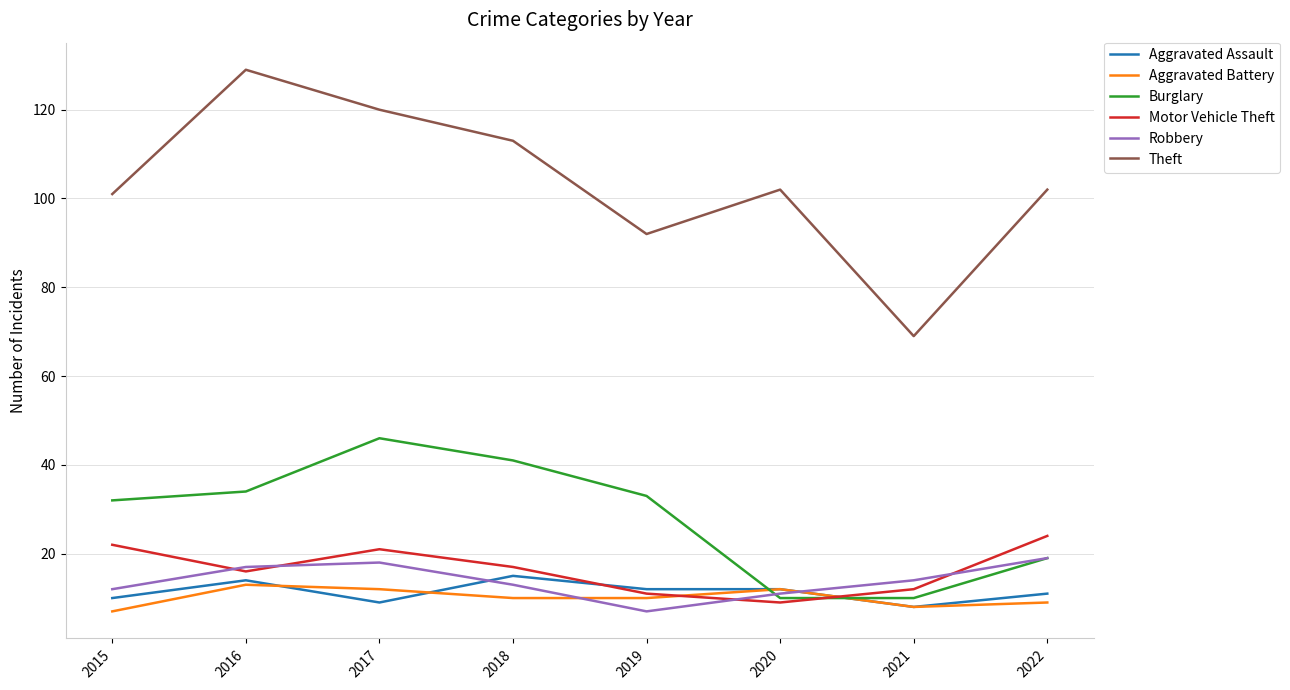

At which category does Aggravated Assault reach its first local peak?

2016